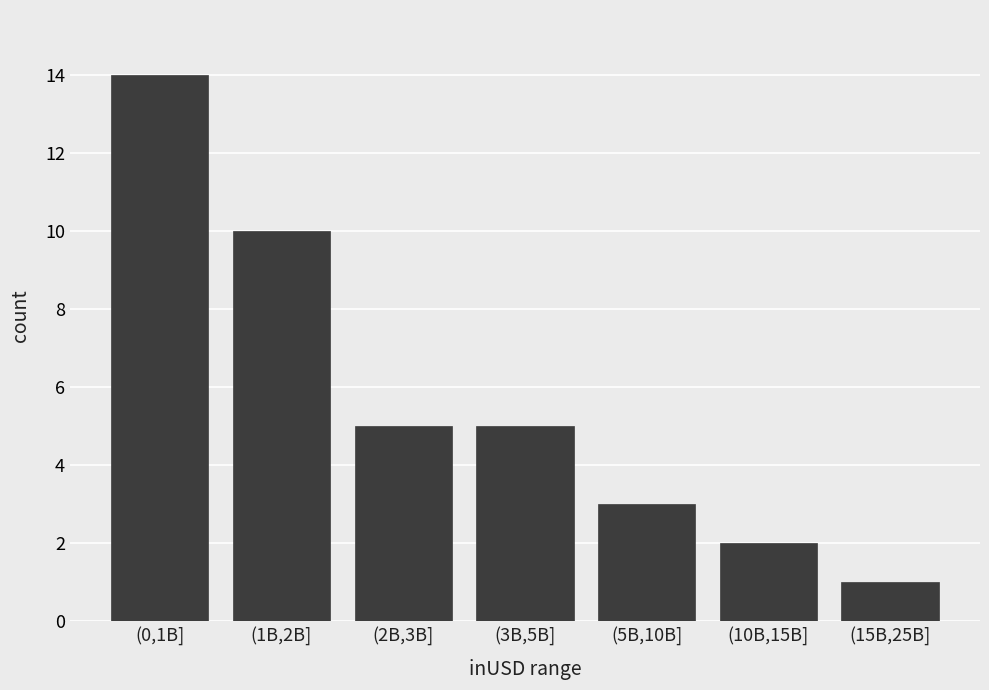

Reading left to right, extract all data points from this chart.

14	10	5	5	3	2	1